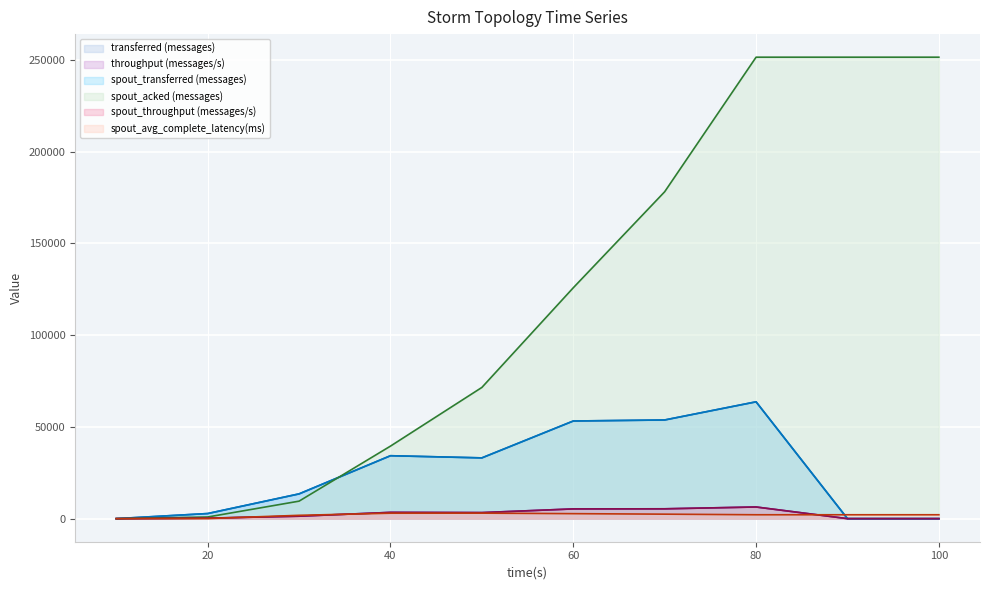

How many values in throughput (messages/s) are above zero?

7